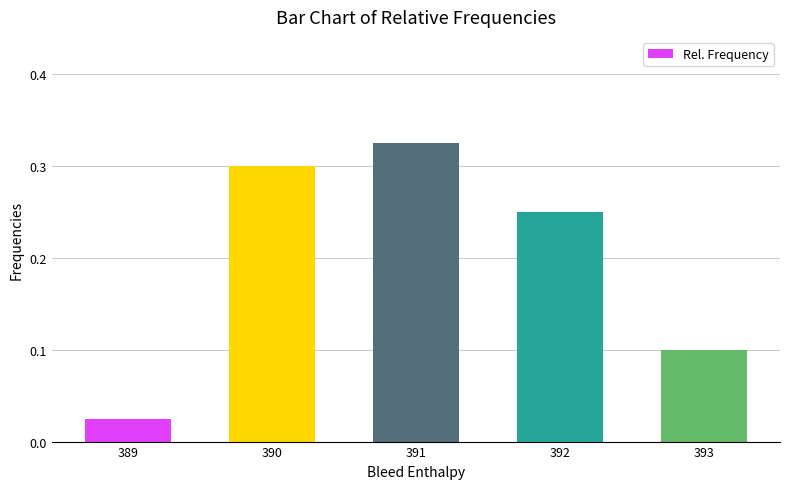

List the labels in order of value, largest first.

391, 390, 392, 393, 389